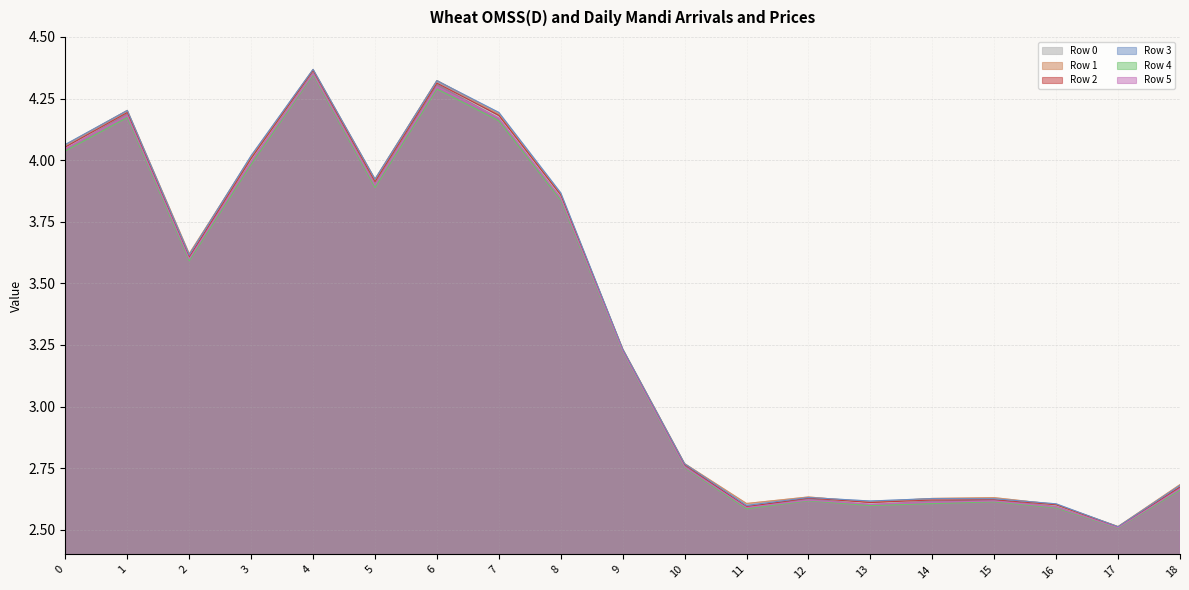

Rank the categories by Row 3 value from lowest to highest.

17, 11, 16, 13, 15, 14, 12, 18, 10, 9, 2, 8, 5, 3, 0, 7, 1, 6, 4